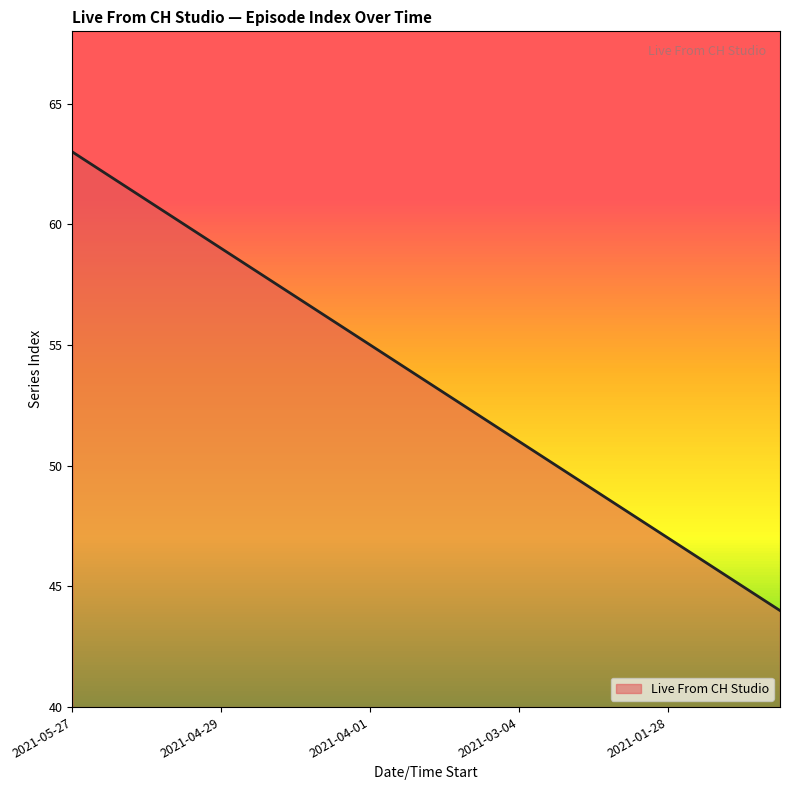

What is the difference between the maximum and minimum values?

19